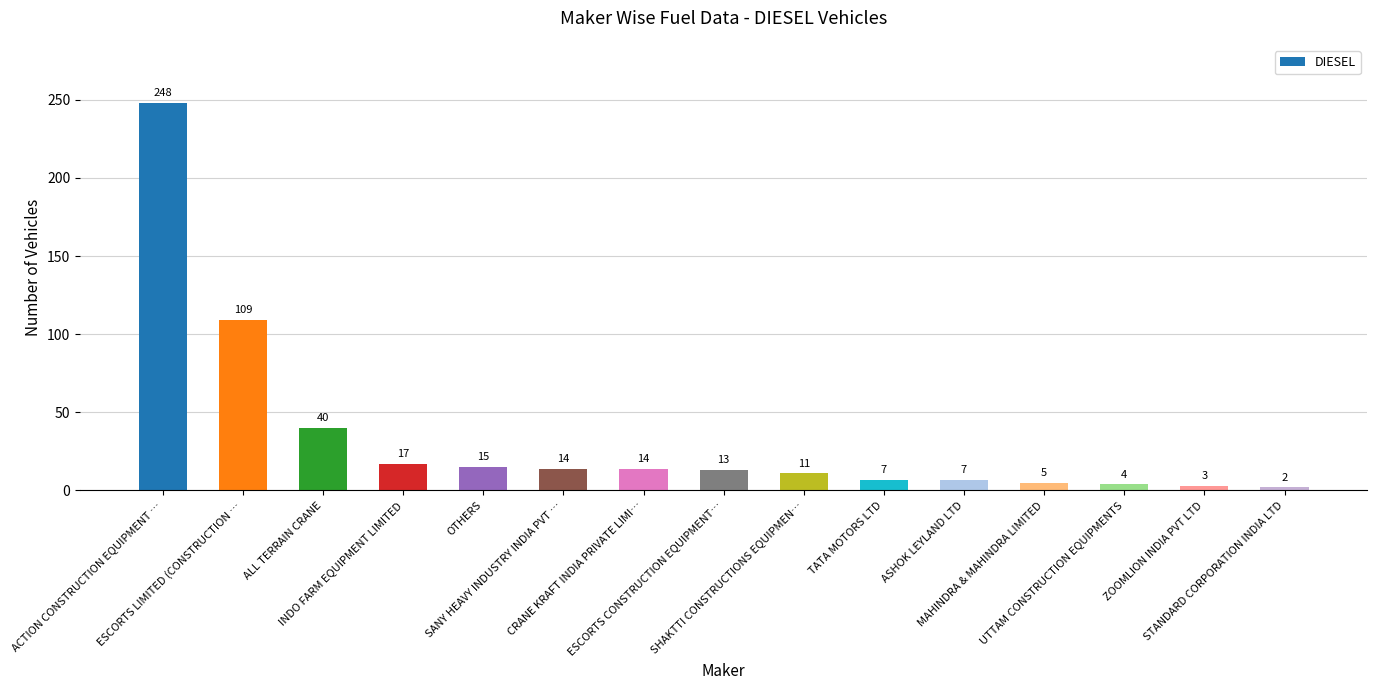

Between INDO FARM EQUIPMENT LIMITED and MAHINDRA & MAHINDRA LIMITED, which is larger?

INDO FARM EQUIPMENT LIMITED